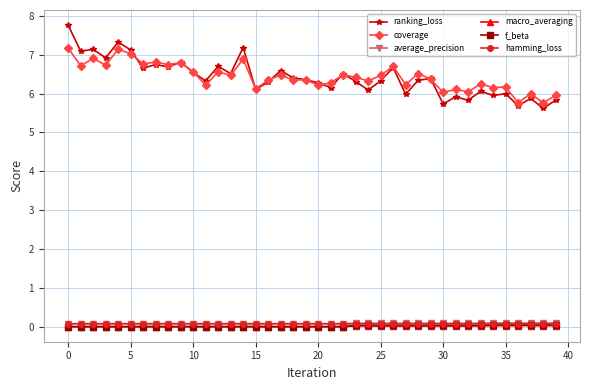

What is the highest value of the coverage series?

7.2